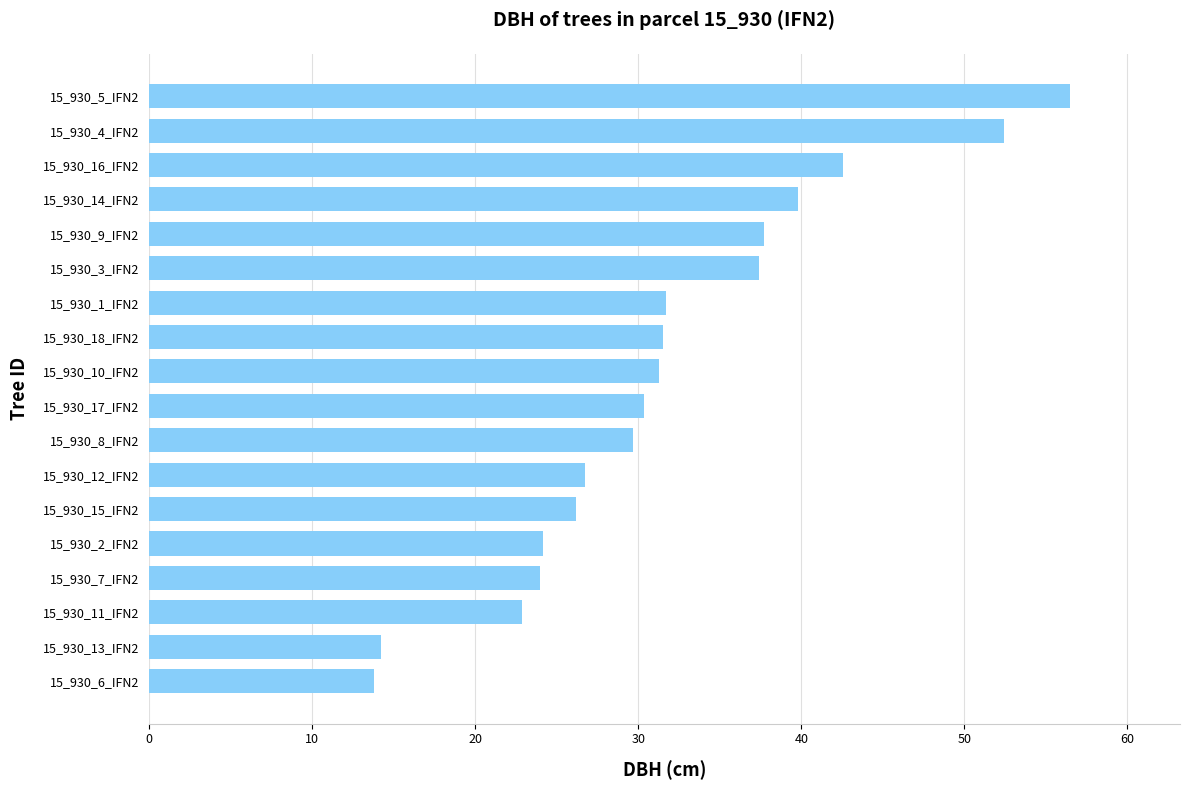

The chart shows a value of 85.6 at 15_930_4_IFN2. True or false?

False